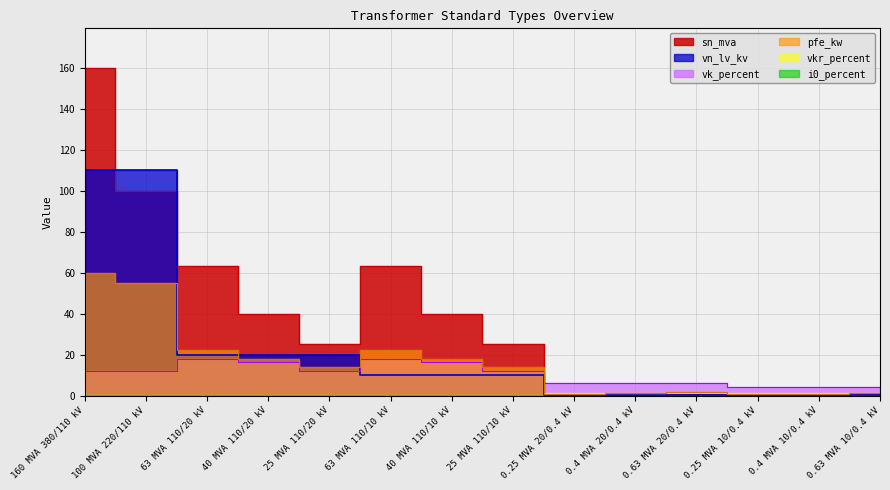

Count the number of categories in the chart.

14